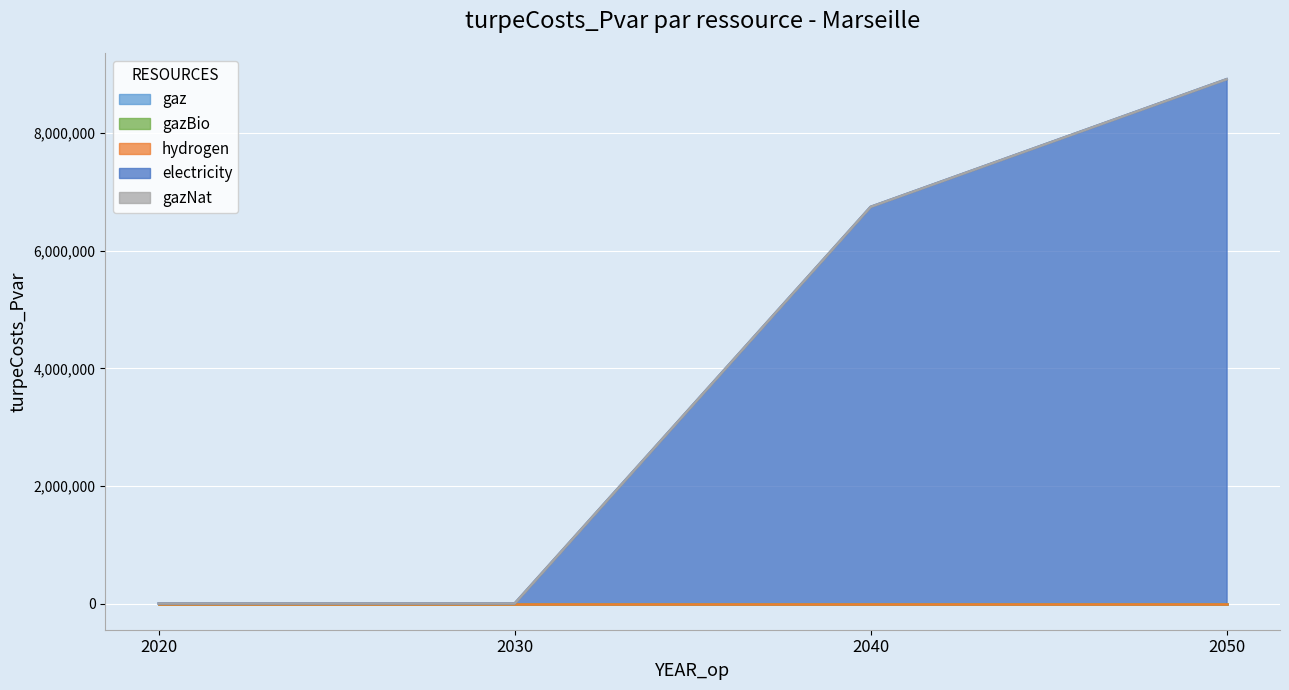

Rank the series at 2050 from highest to lowest value.

electricity, gaz, gazBio, hydrogen, gazNat